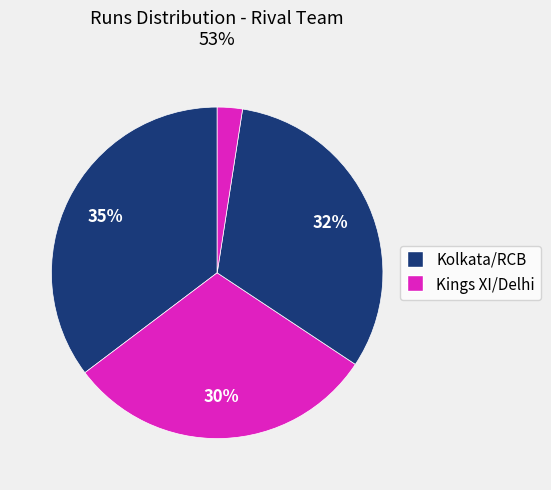

Is there a majority slice in this chart?

No